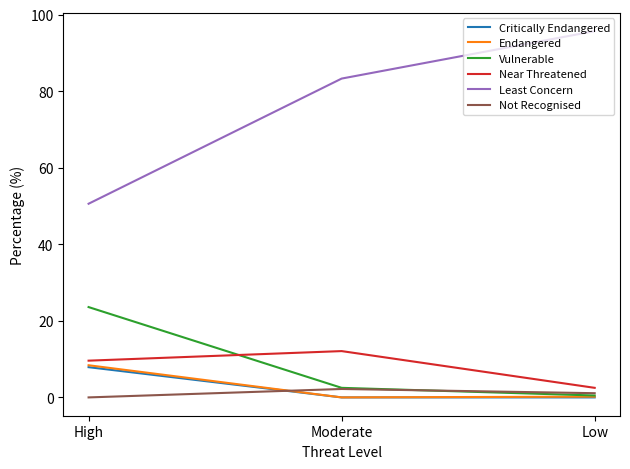

What is the total value across all series at Moderate?

100.1